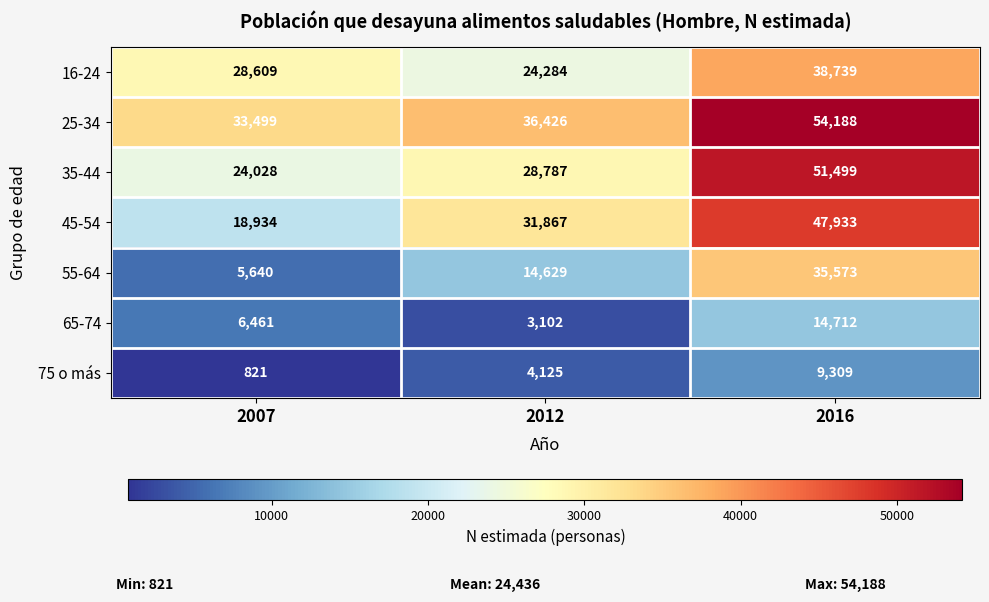

List the series in order of their peak value, lowest first.

75 o más, 65-74, 55-64, 16-24, 45-54, 35-44, 25-34